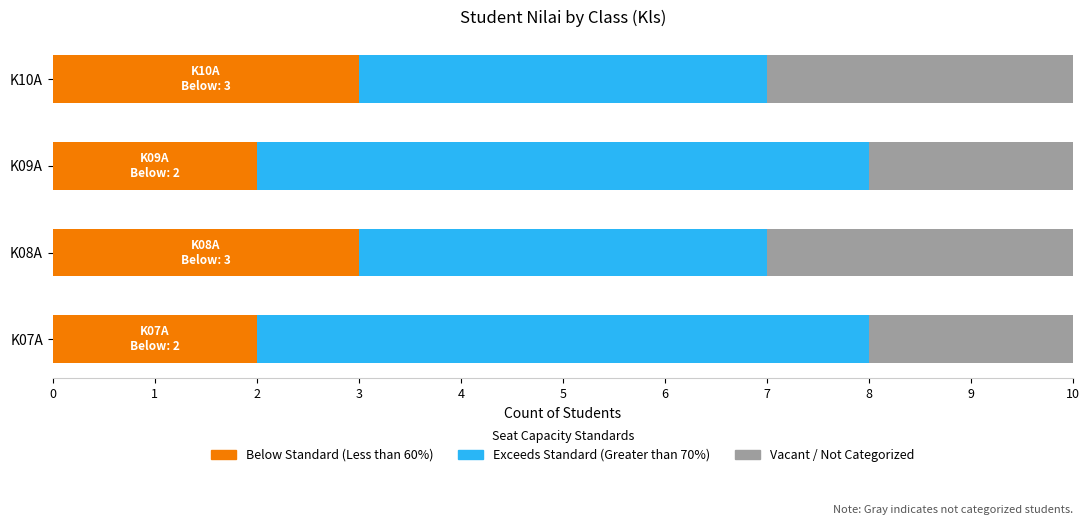

Which series has the largest total across all categories?

Exceeds Standard (Greater than 70%)